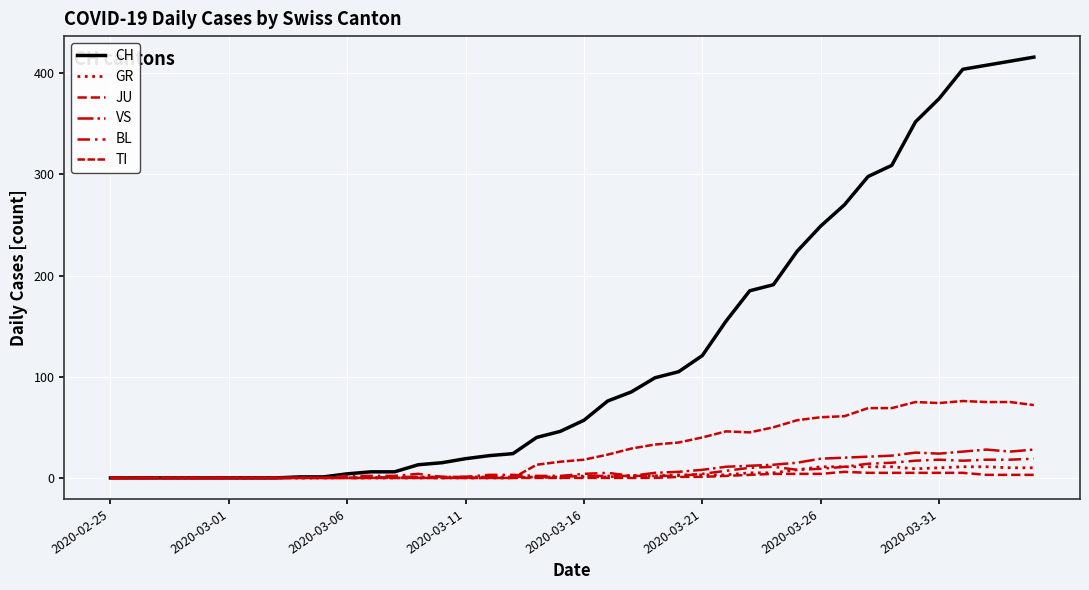

At how many categories does at least one series exceed 108?

15